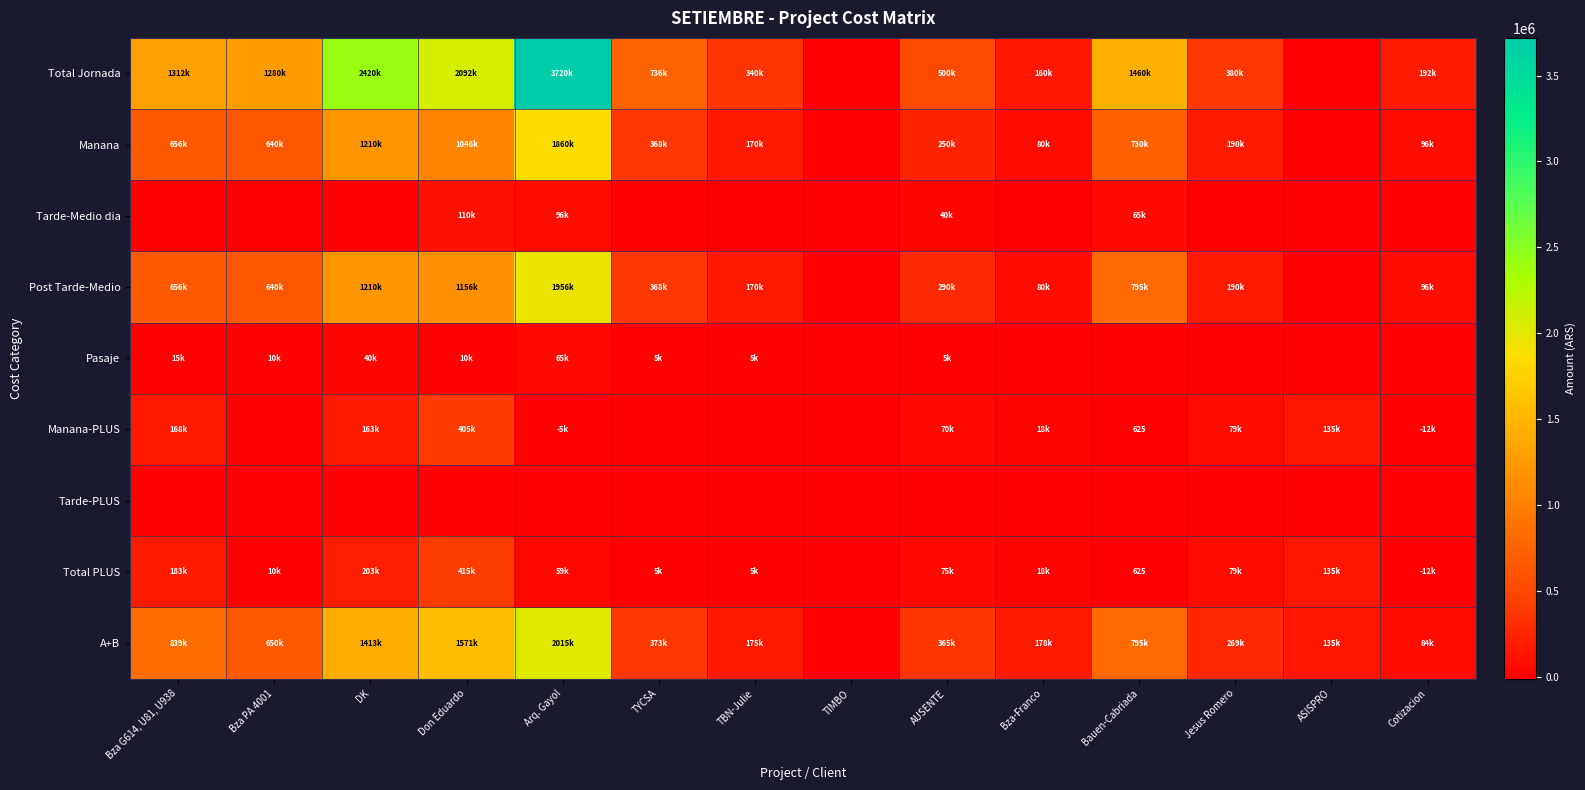

At which label is Pasaje closest to 32500?

DK